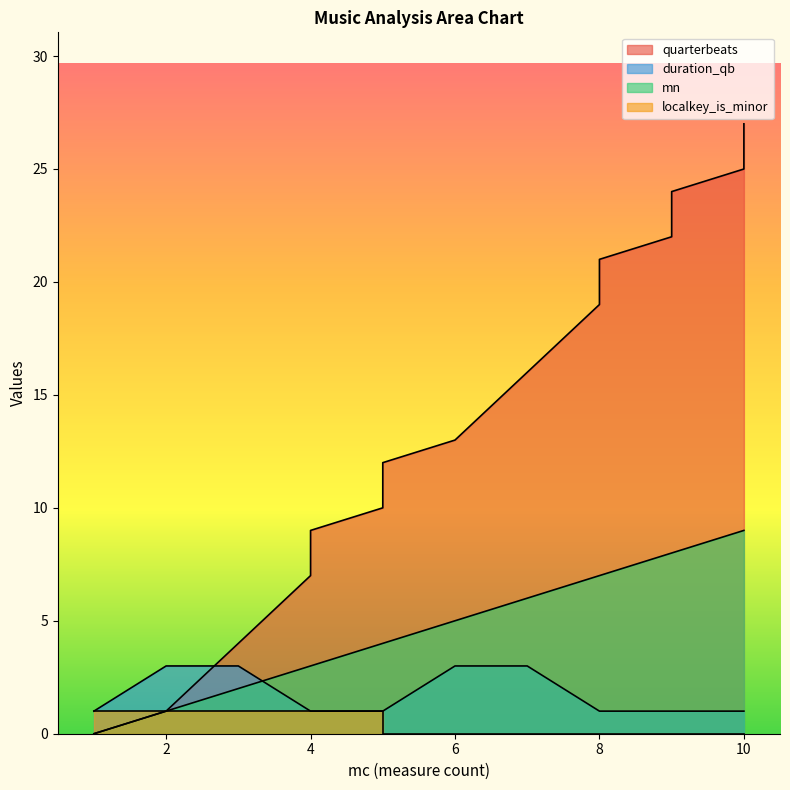

The localkey_is_minor series shows 0 at 9. True or false?

False